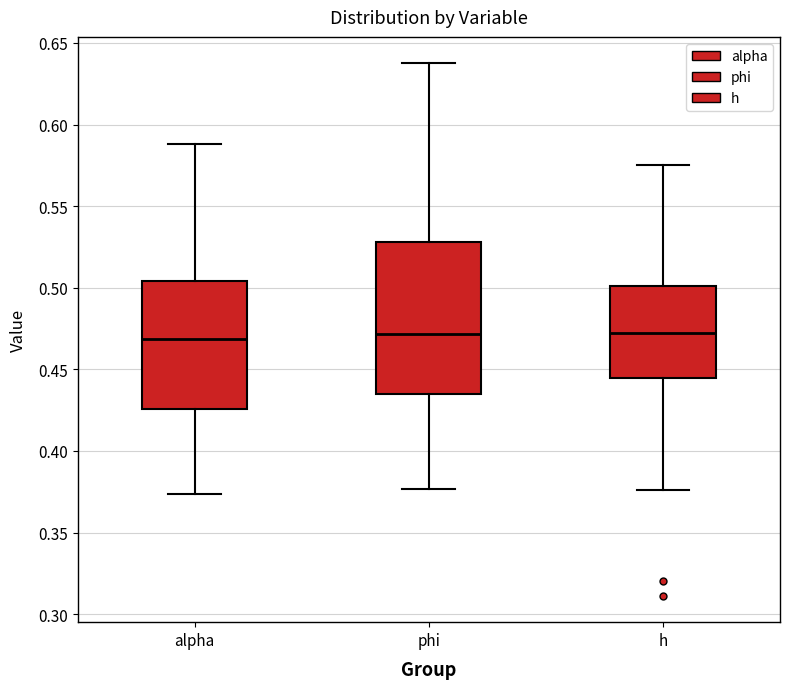

Comparing the boxes themselves (not the whiskers), which one is the tallest?

phi